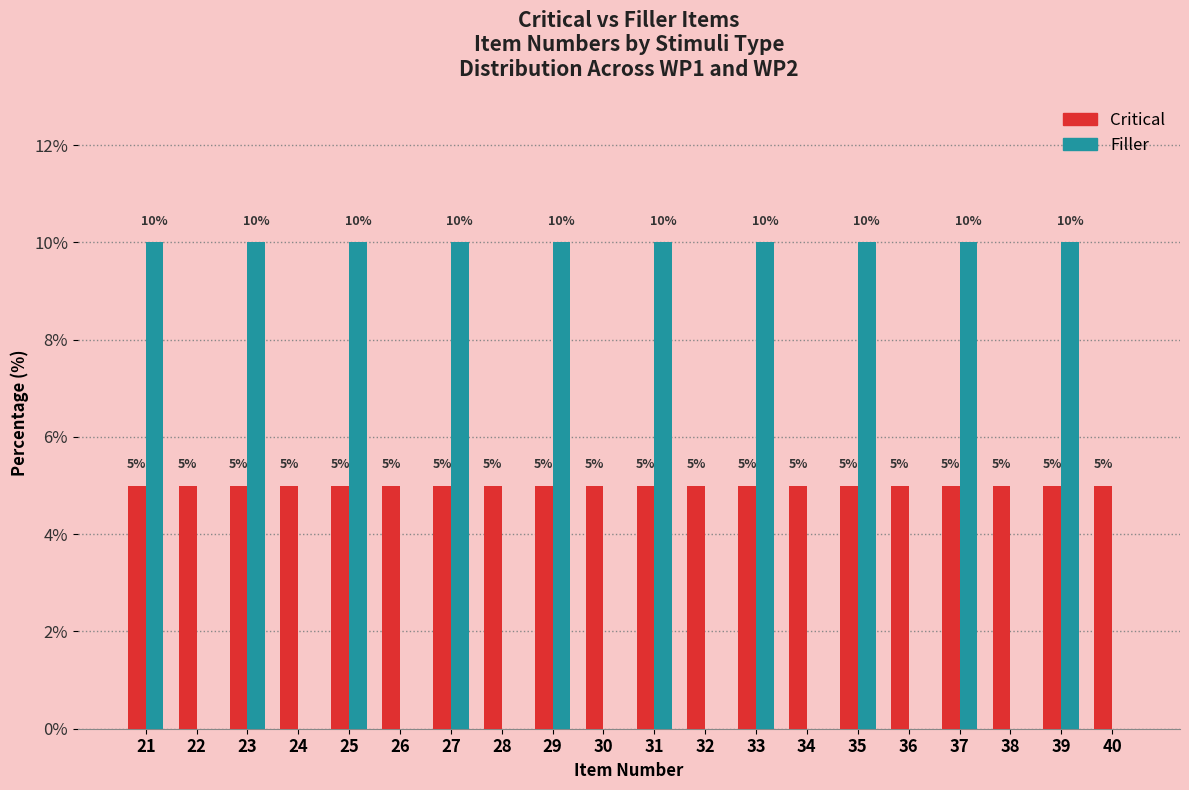

Is the value of Filler at 29 greater than the value of Critical at 21?

Yes